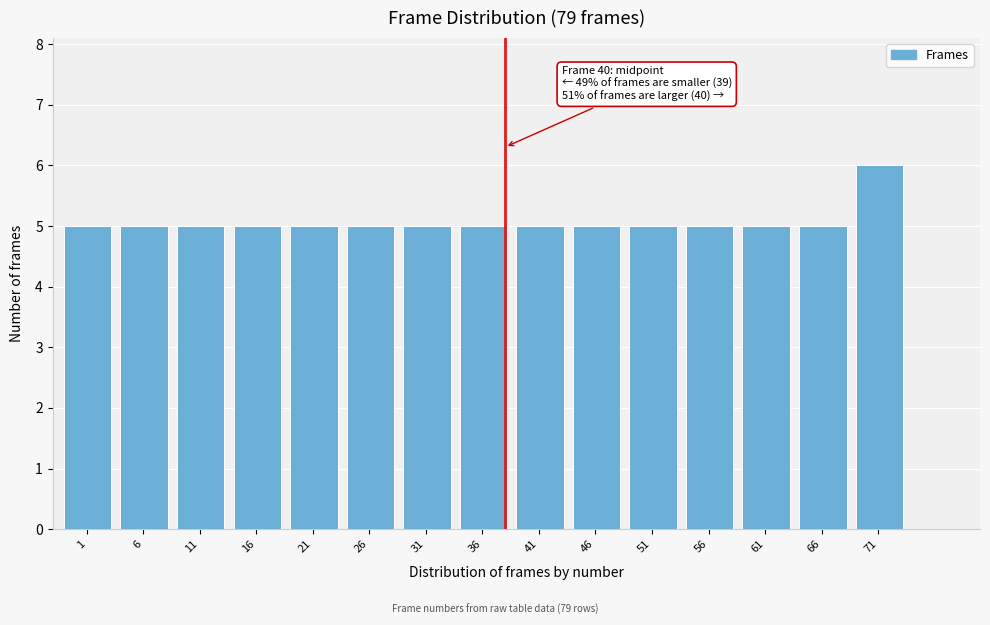

Reading right to left, transcribe all the data shown in this chart.

71=6	66=5	61=5	56=5	51=5	46=5	41=5	36=5	31=5	26=5	21=5	16=5	11=5	6=5	1=5